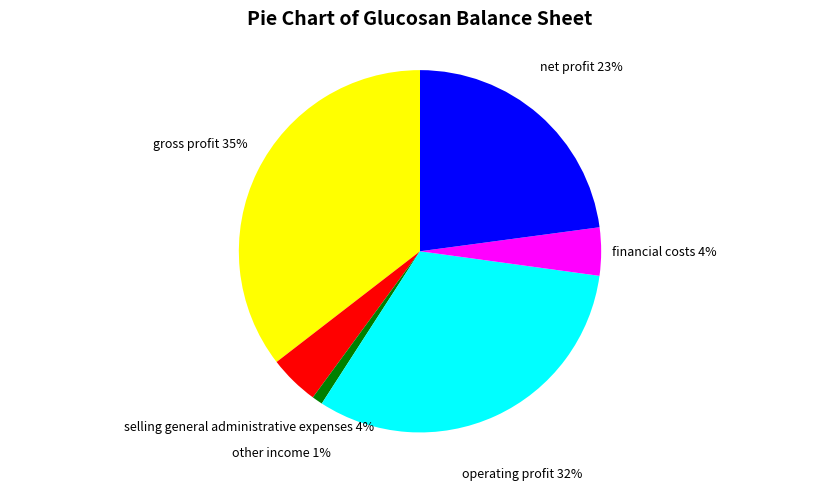

Is there a majority slice in this chart?

No